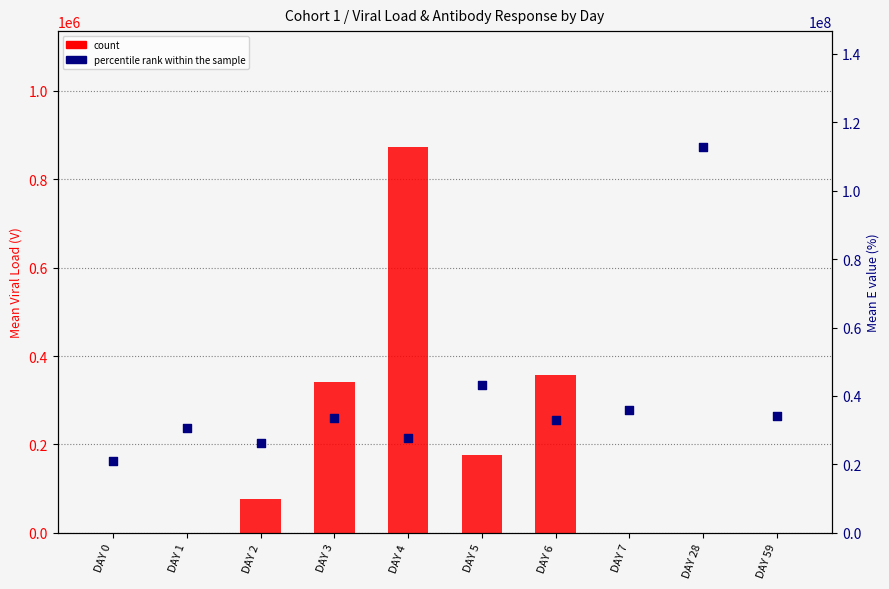

Which series has the widest spread of Y values?

percentile rank within the sample